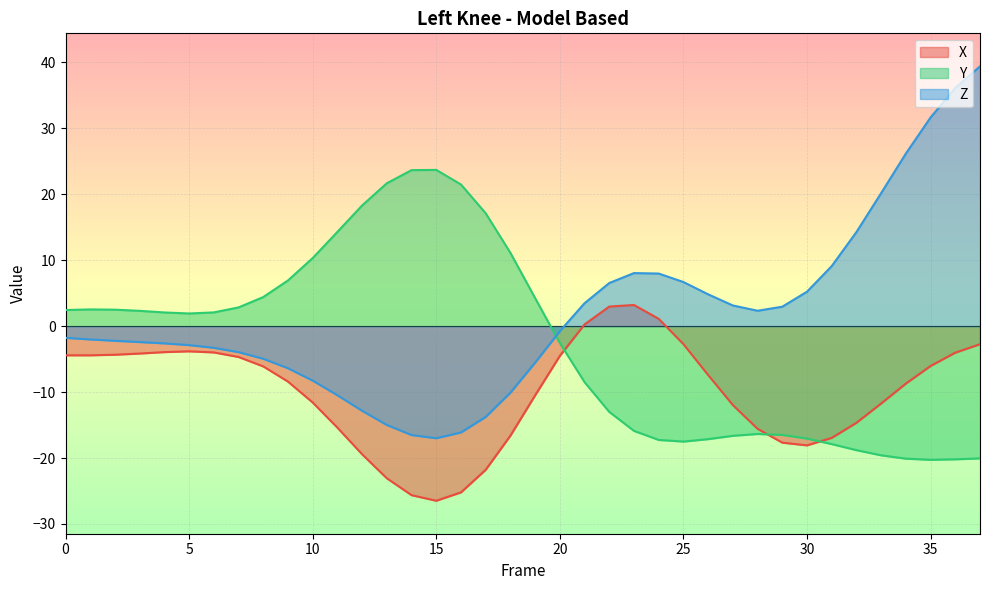

How many lines are shown in the chart?

3